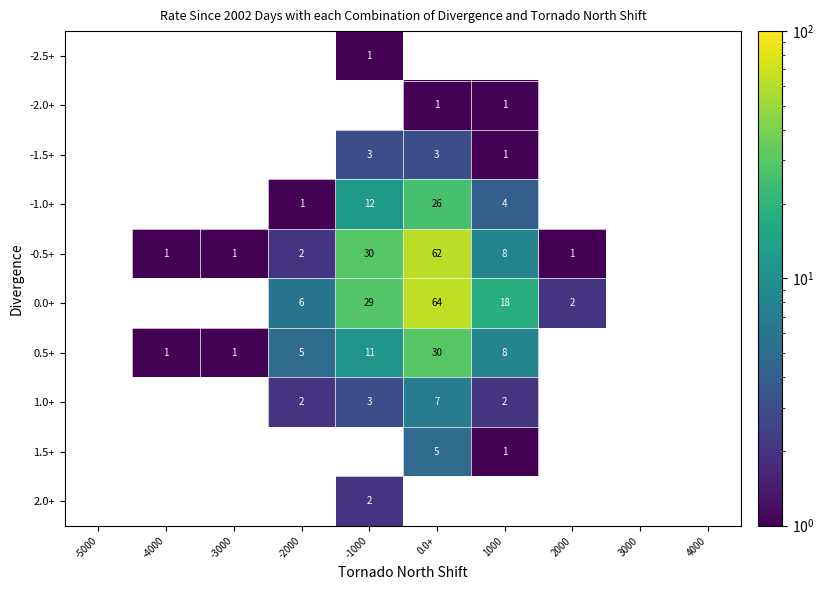

How many series are shown in this chart?

10